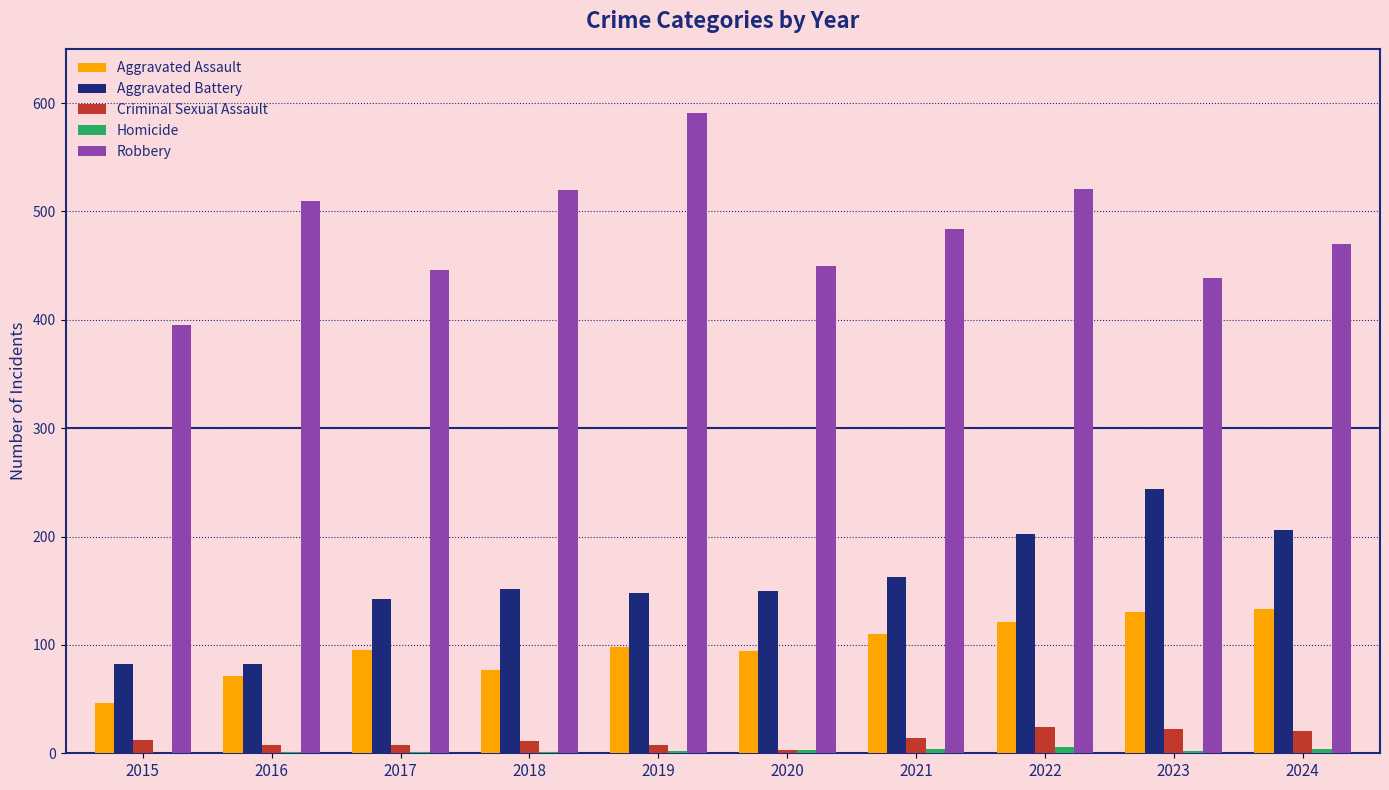

What value does the Robbery series have at 2023, to the nearest 50?

450